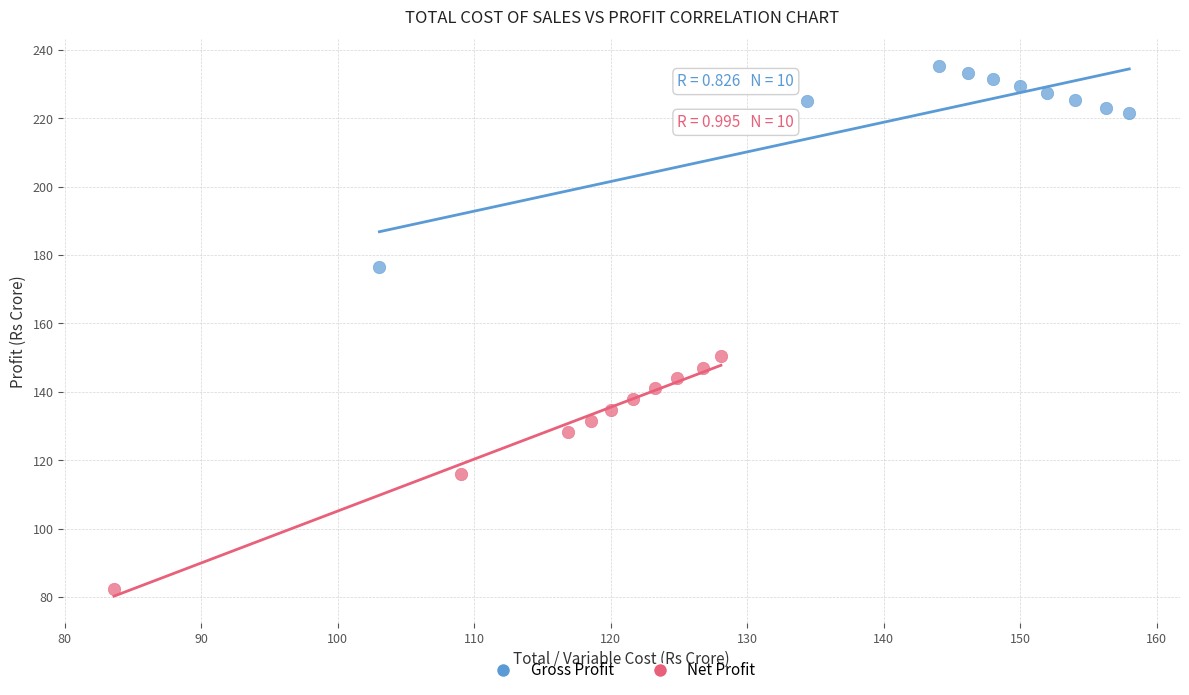

What are all the series names shown in the legend?

Gross Profit, Net Profit